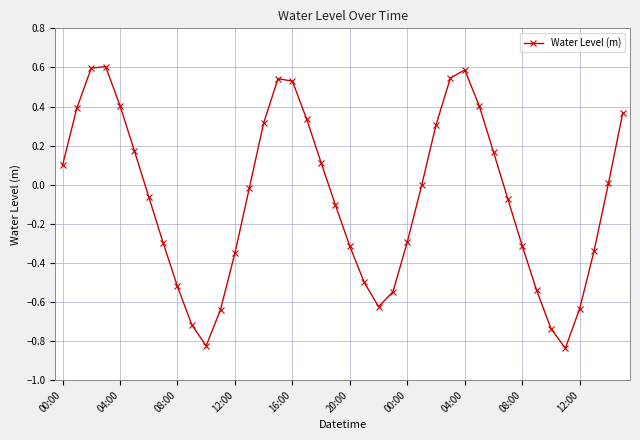

How many interior local valleys (lower than both neighbors) does the data have?

3